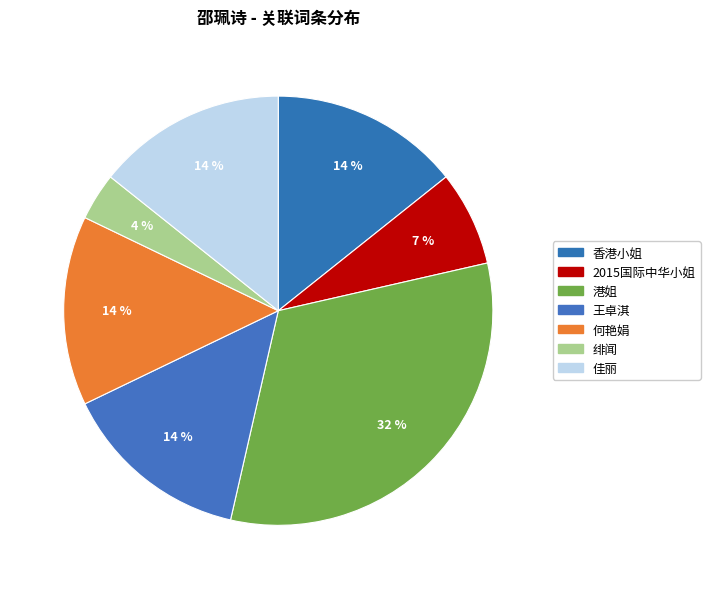

What is the change in value from 何艳娟 to 绯闻?

-3